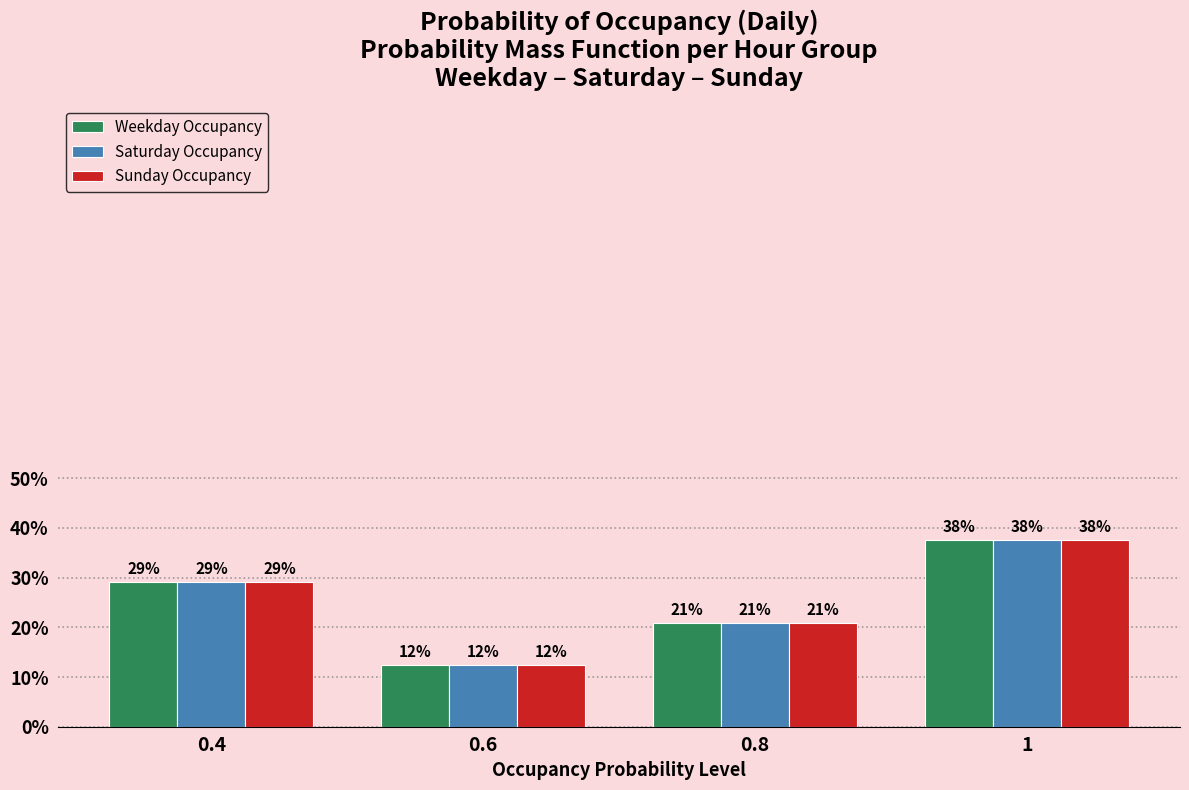

What are all the series names shown in the legend?

Weekday Occupancy, Saturday Occupancy, Sunday Occupancy